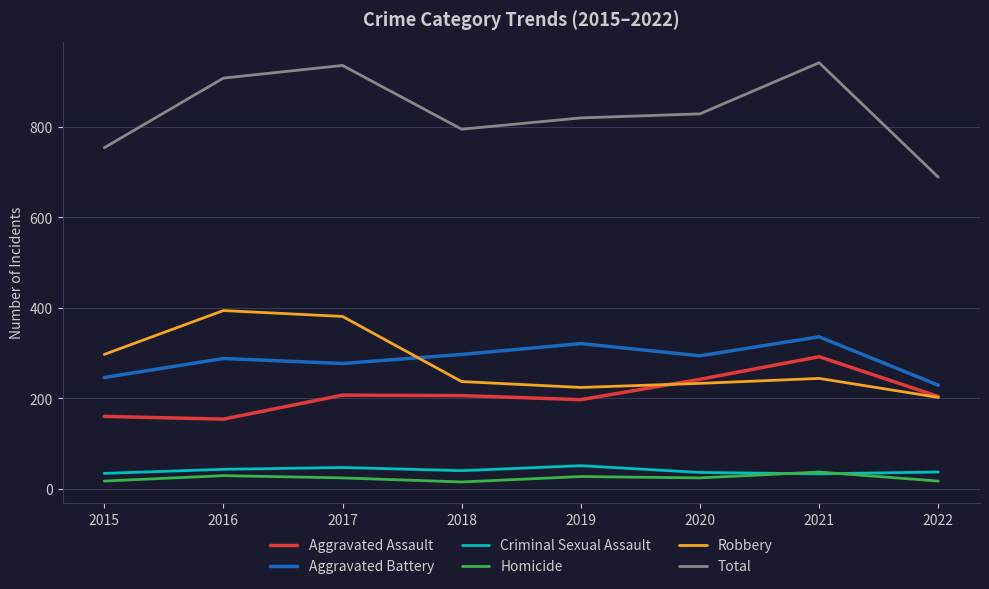

Where does the Aggravated Battery series first go above 294?

2018